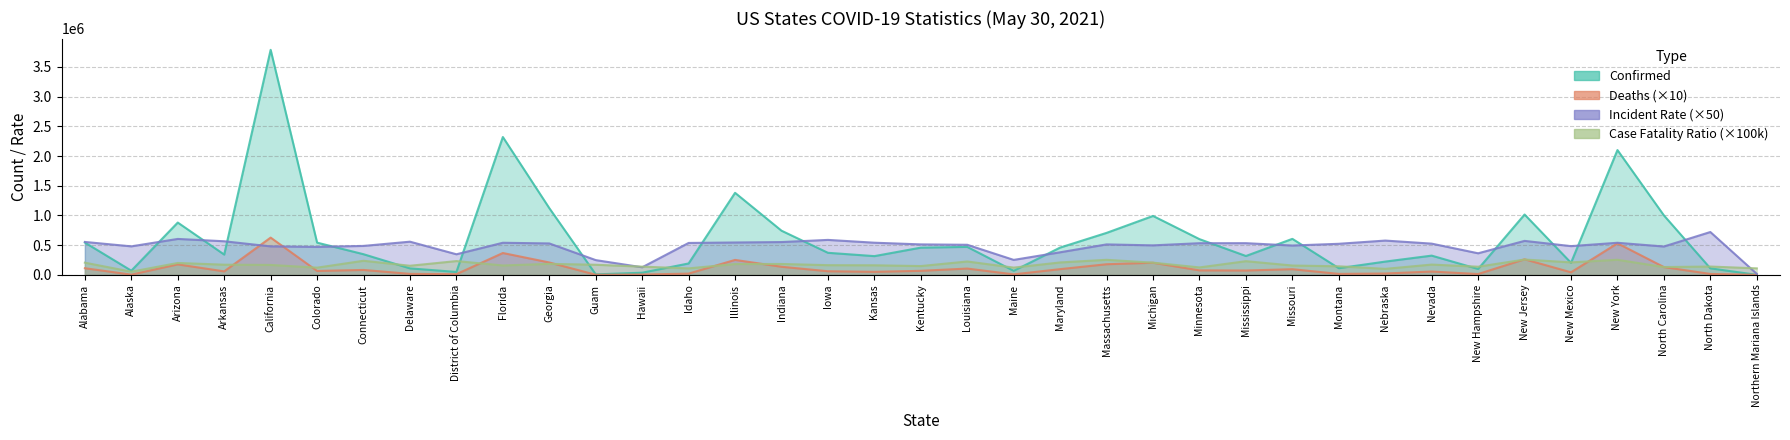

How many lines are shown in the chart?

4